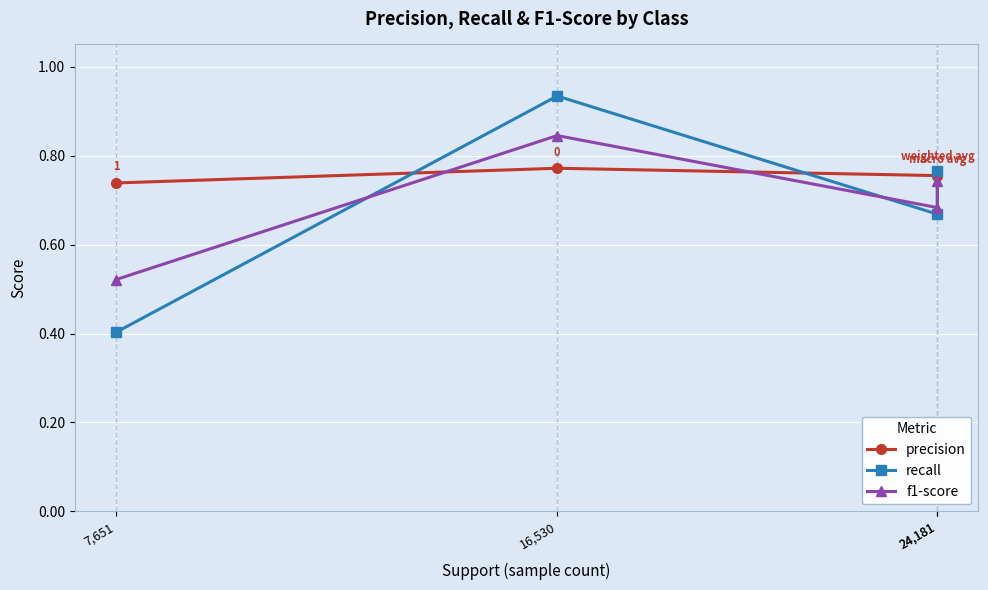

What is the average value of the precision series?

0.8